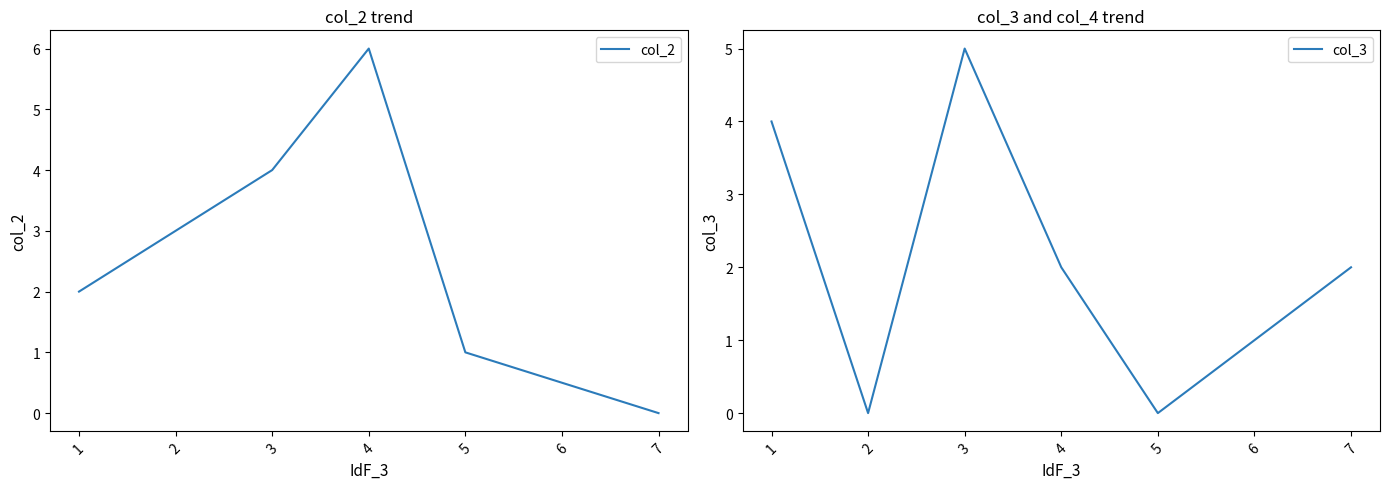

Reading left to right, what are all the values shown in this chart?

col_2: 1=2	2=3	3=4	4=6	5=1	7=0
col_3: 1=4	2=0	3=5	4=2	5=0	7=2